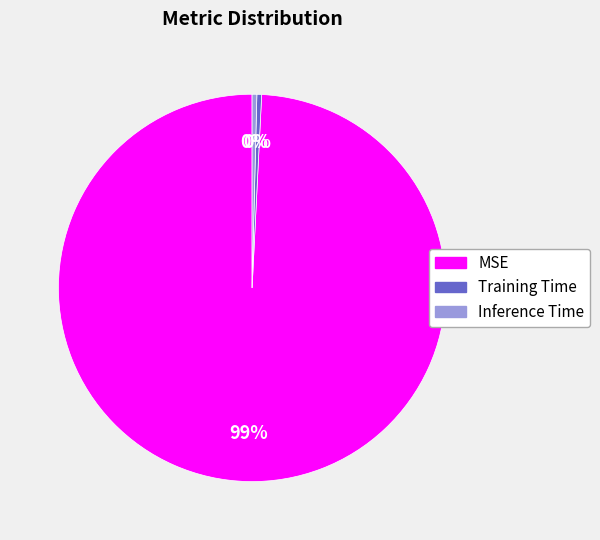

Does any single category account for the majority?

Yes